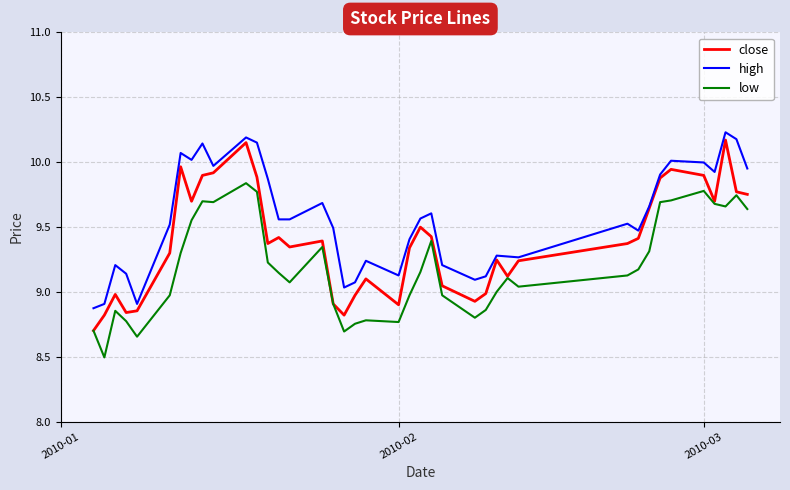

What is the lowest value of the low series?

8.5